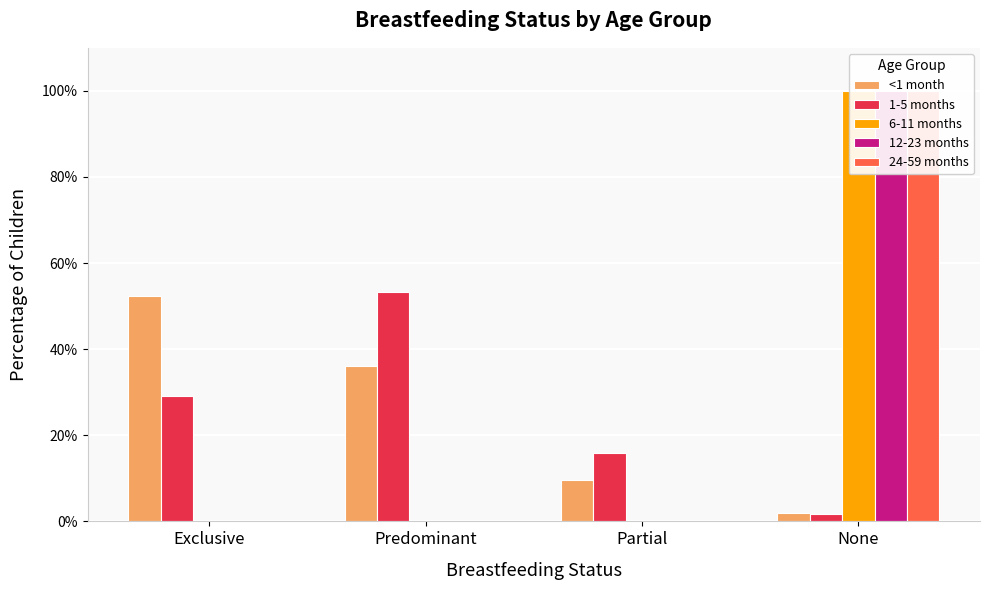

How many values in the 24-59 months series exceed 0?

1